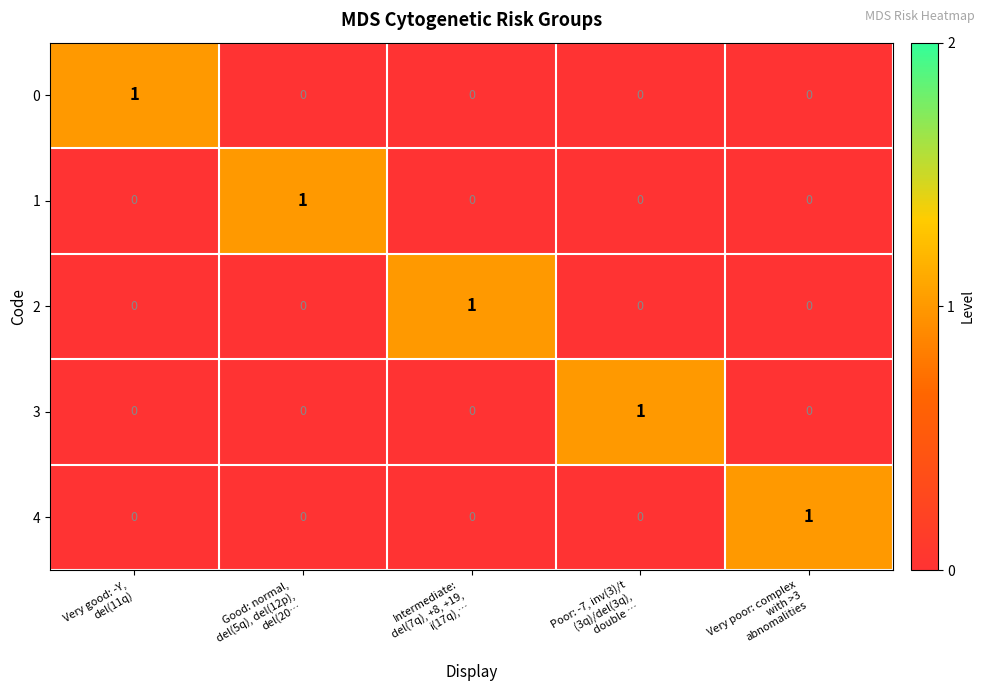

Count the number of categories in the chart.

5